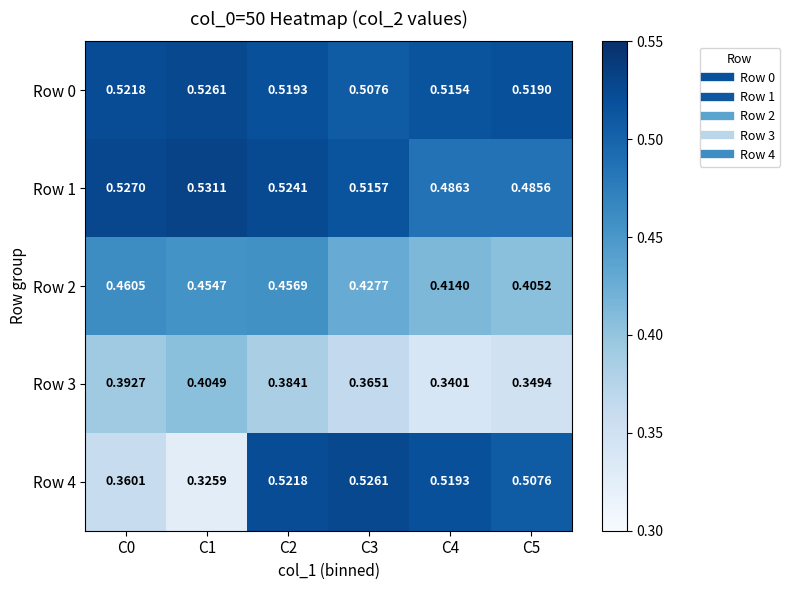

Is the value of Row 4 at C2 greater than the value of Row 1 at C2?

No